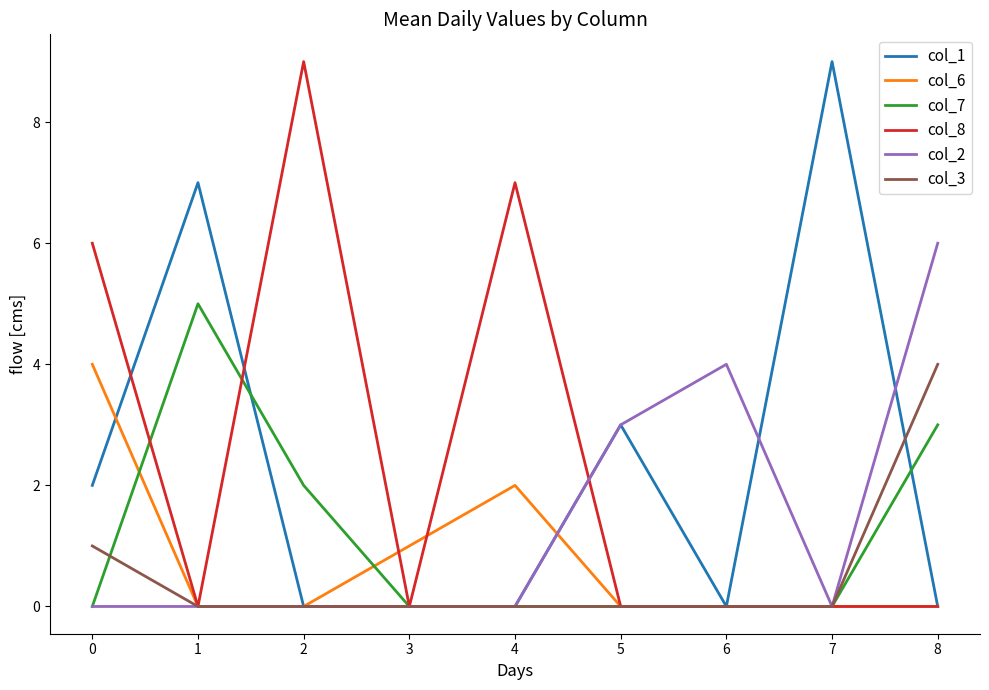

The value of col_1 at 8 is 0. True or false?

True